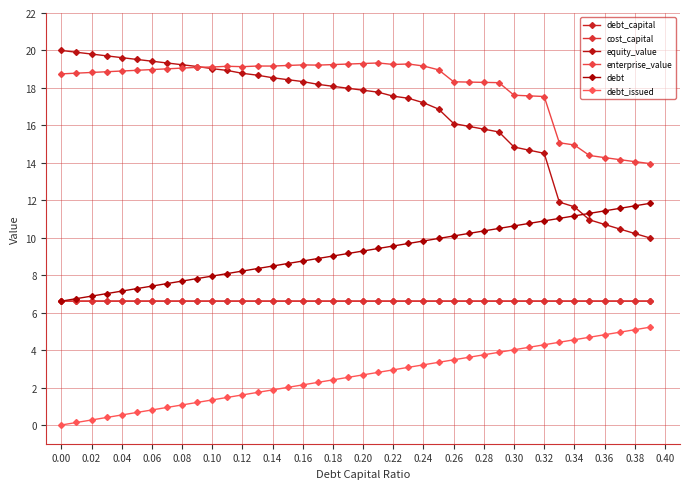

How many categories are shown in the chart?

40